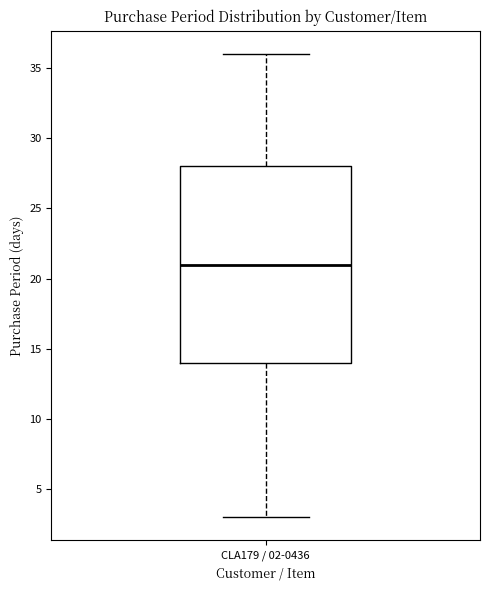

Transcribe this box plot: give where the median line is, the range the box spans, and where the two whiskers end, as read against the y-axis. The values are not printed on the chart, so give them approximately, as read against the axis.

median 21, box 14 to 28, whiskers 3 to 36